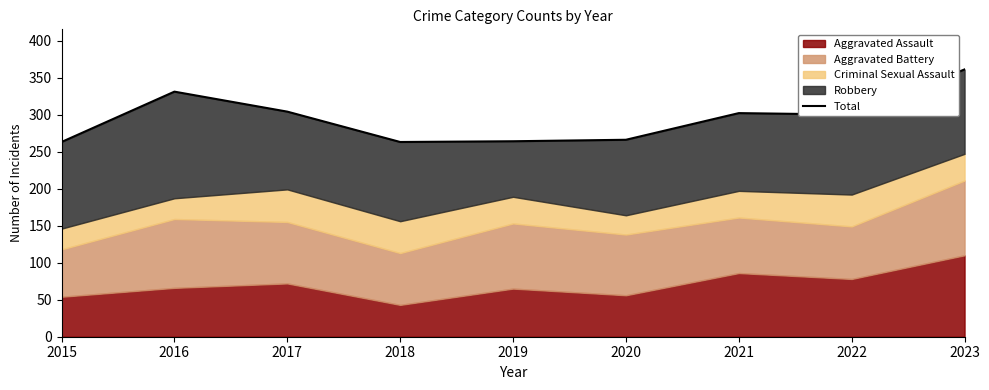

Read the value at 2022.

300